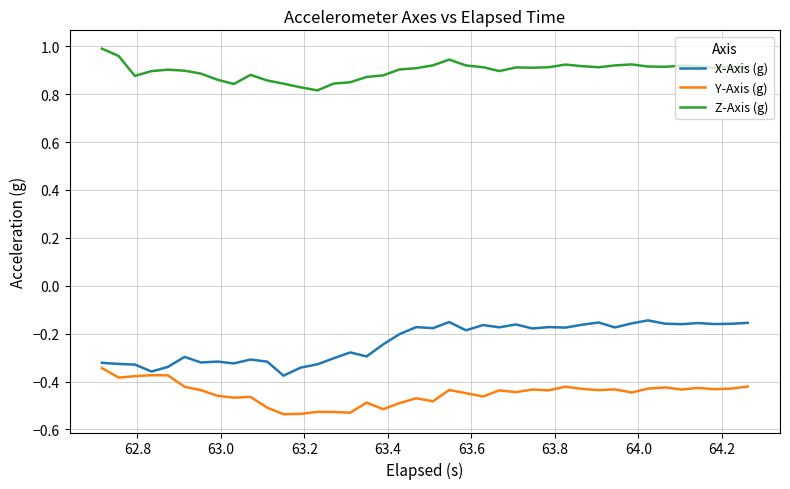

In Y-Axis (g), how many points are lower than both neighbors (excluding endpoints)?

13